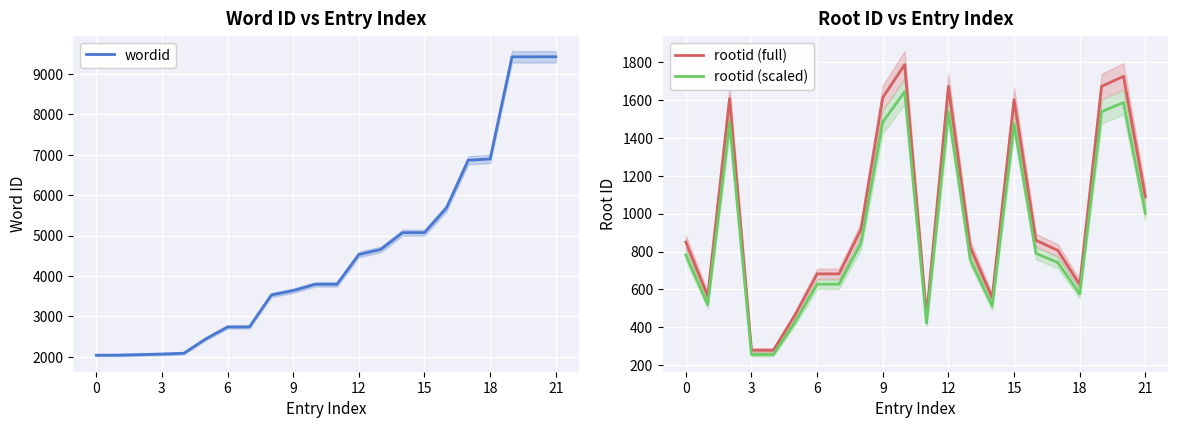

What is the minimum value for wordid?

2036